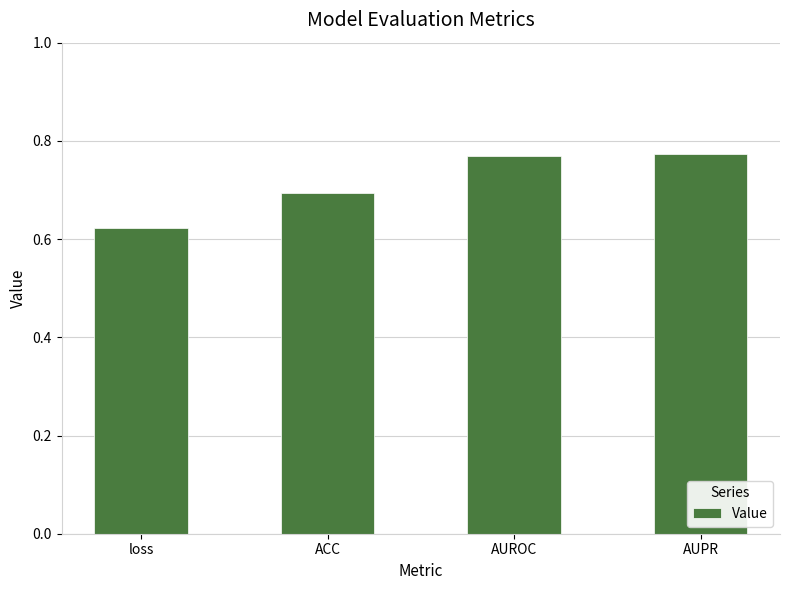

What is the label of the 1st bar from the left?

loss